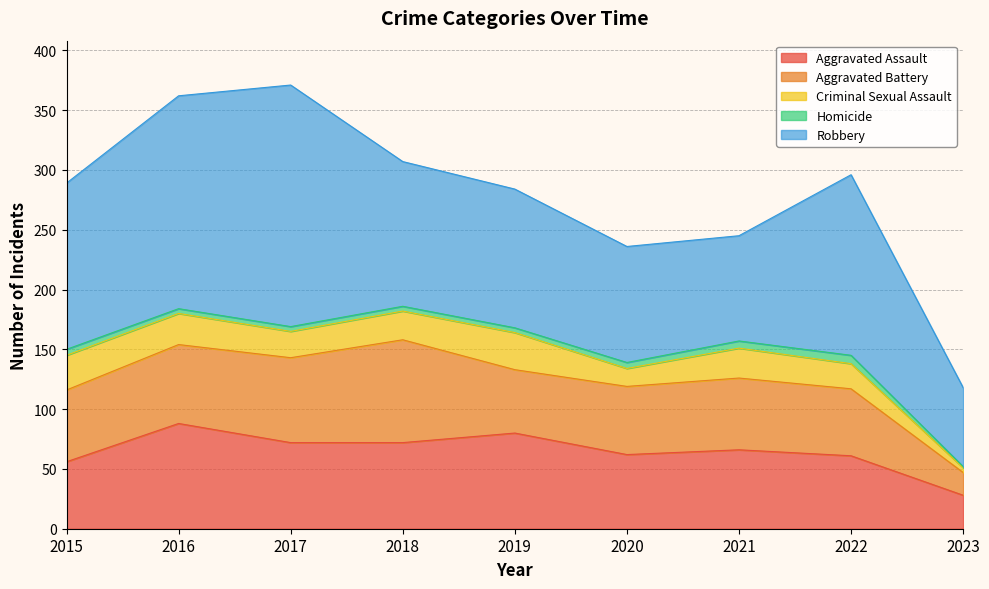

What is the total value across all series at 2020?

236